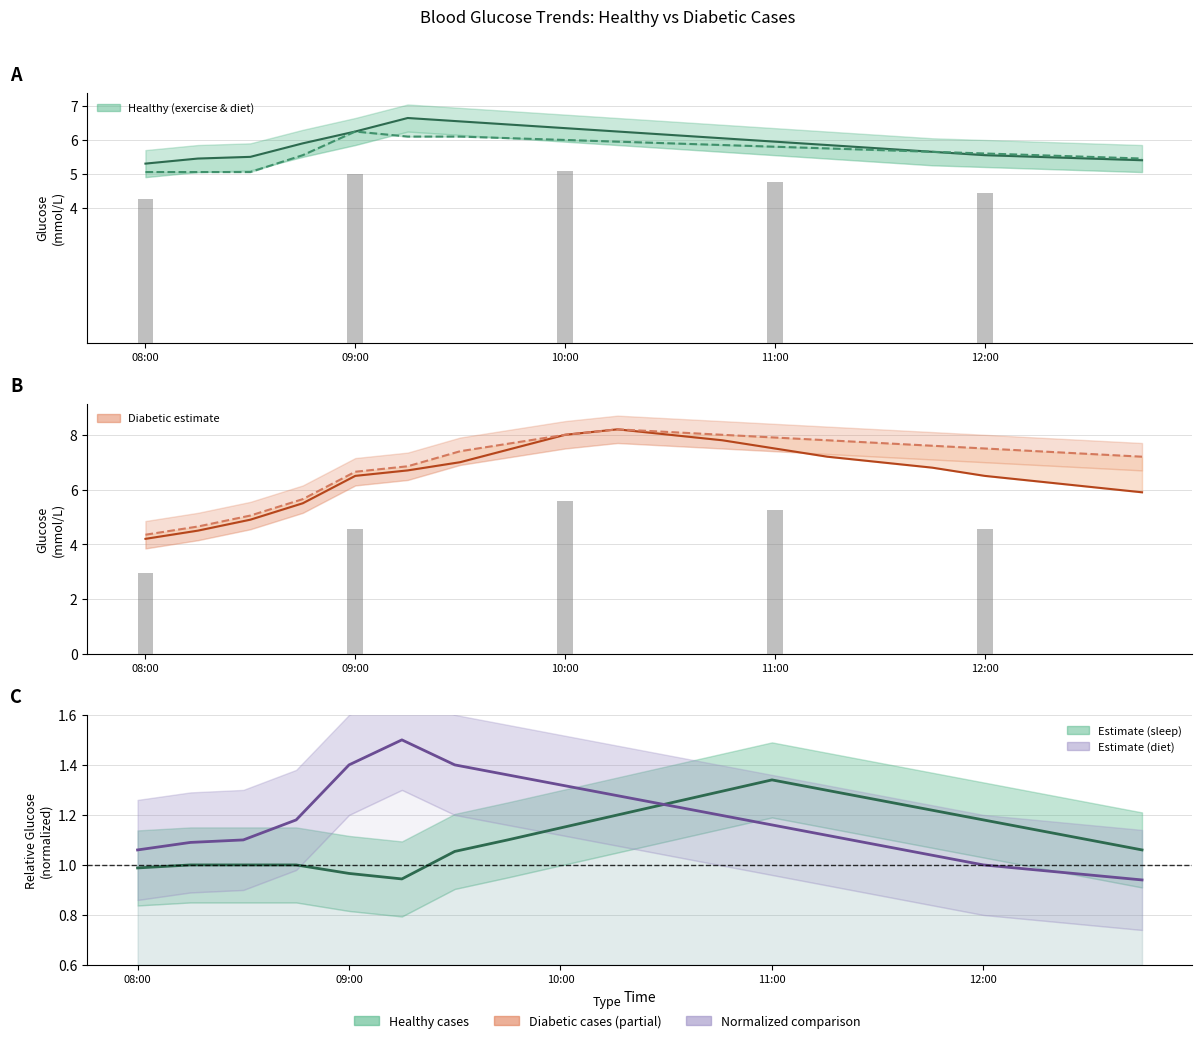

What is the label of the 4th bar from the left?

11:00